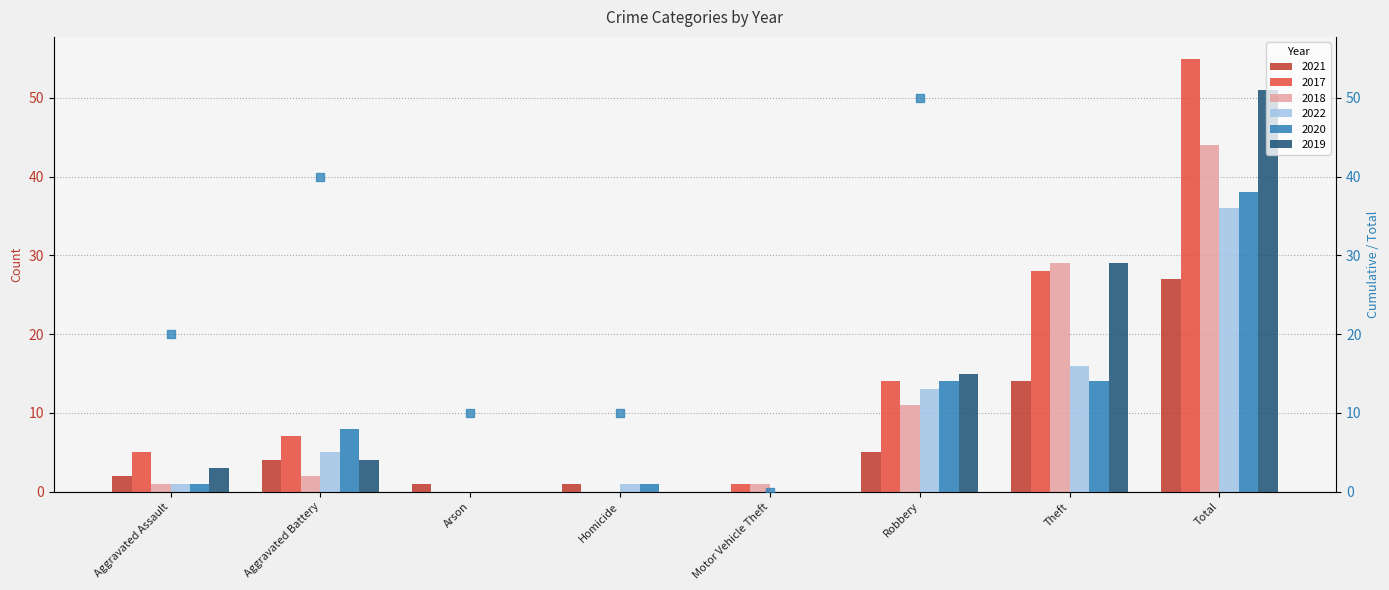

Which has a higher value, Aggravated Assault or Arson?

Aggravated Assault